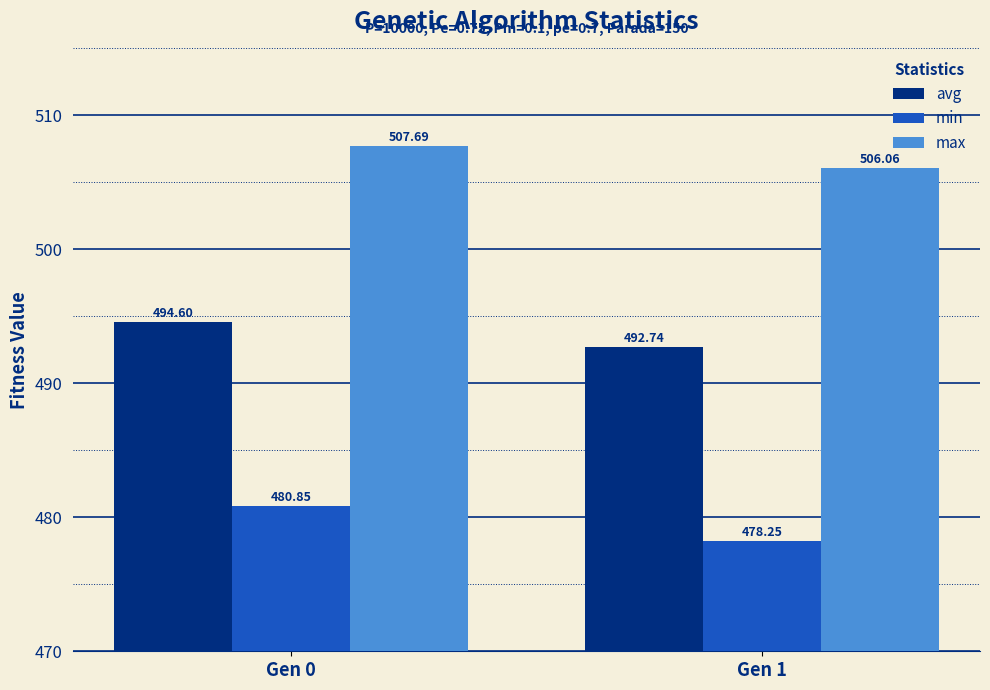

At which label does max reach its peak?

Gen 0